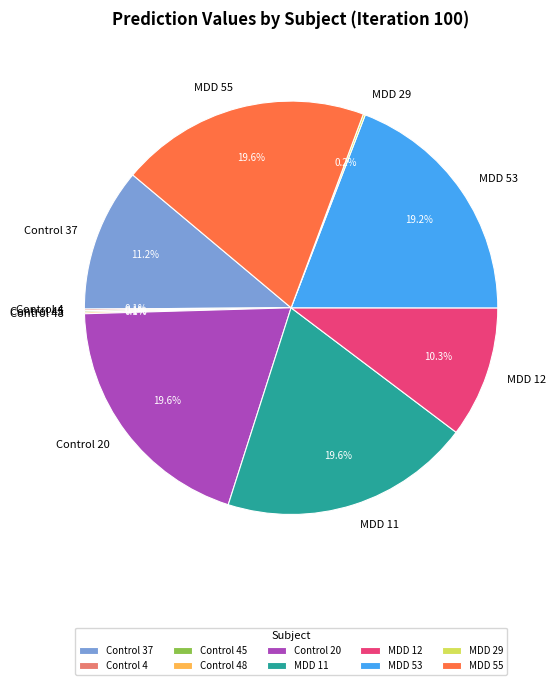

Is there a majority slice in this chart?

No